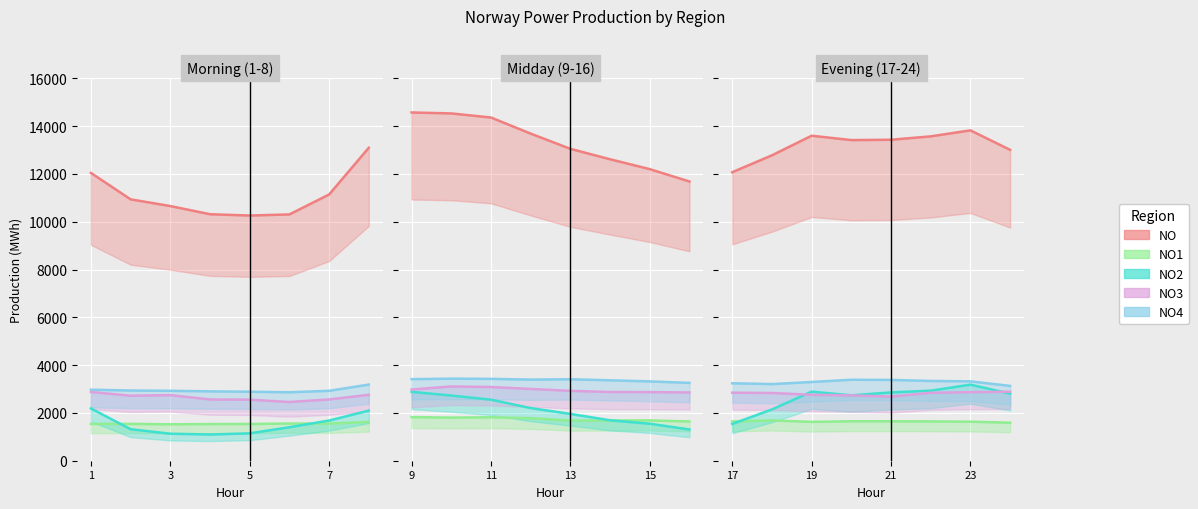

True or false: NO and NO1 cross at least once.

False